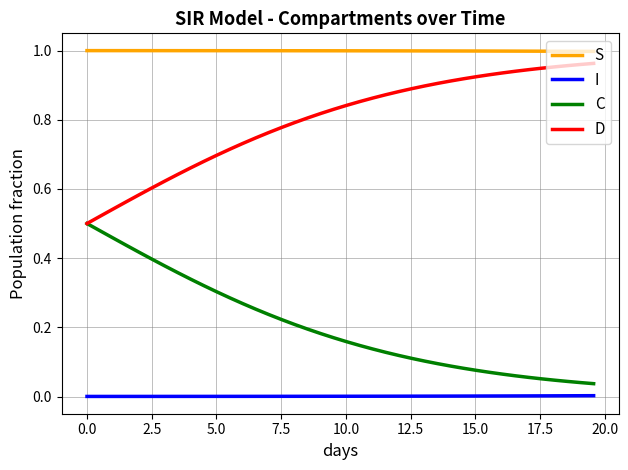

Which series has the largest total across all categories?

S